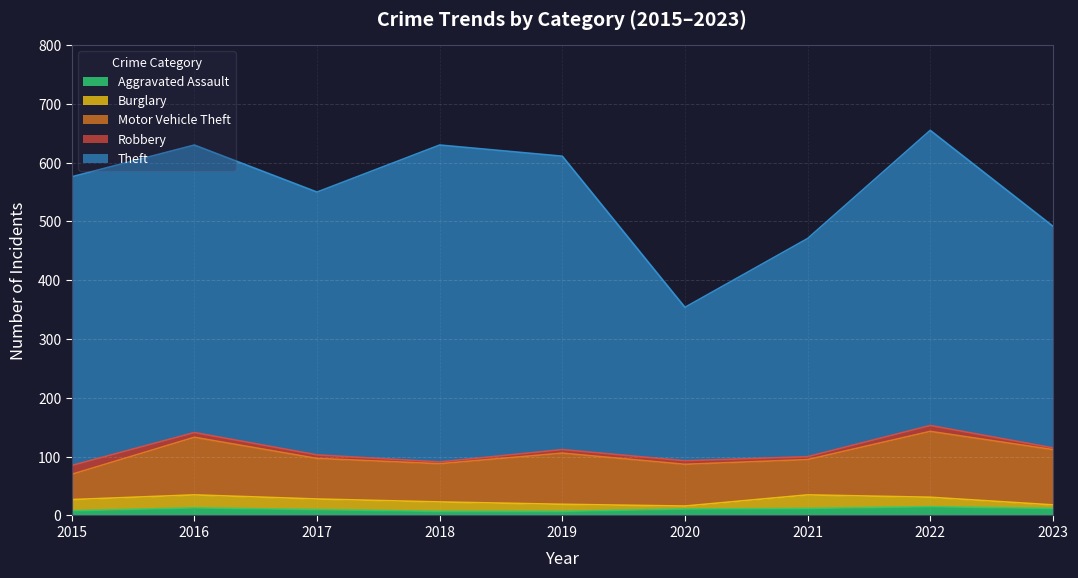

What is the difference between the maximum and minimum values in the Burglary series?

18